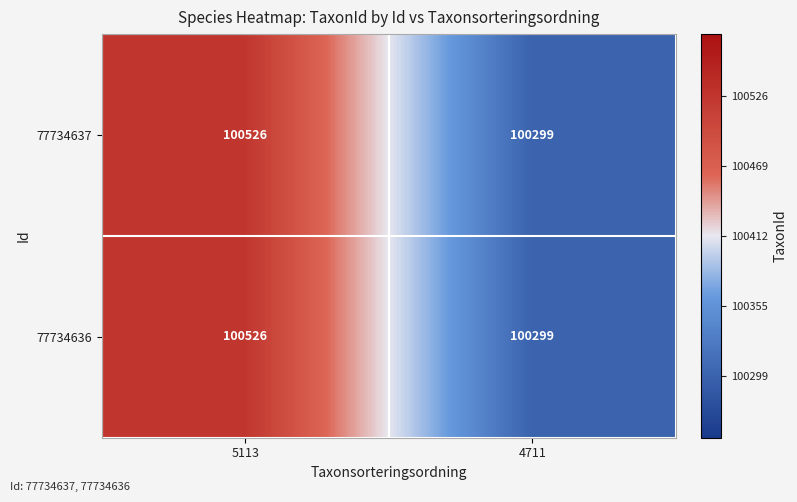

Count the number of categories in the chart.

2